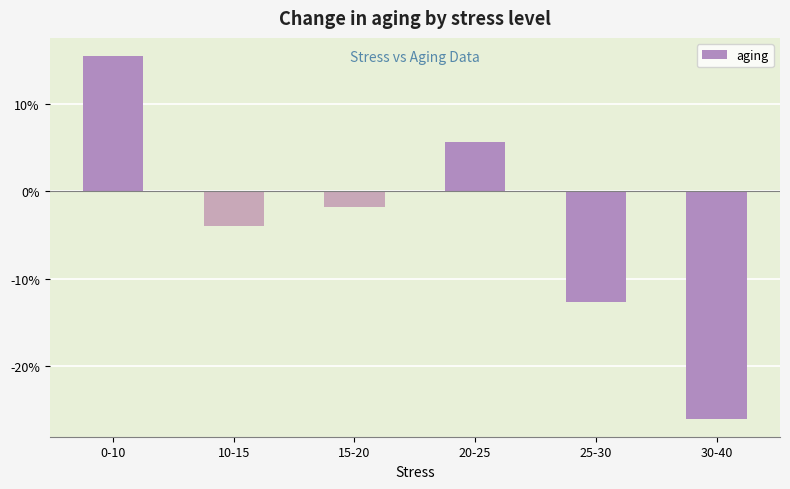

What is the sum of all values?

-0.2